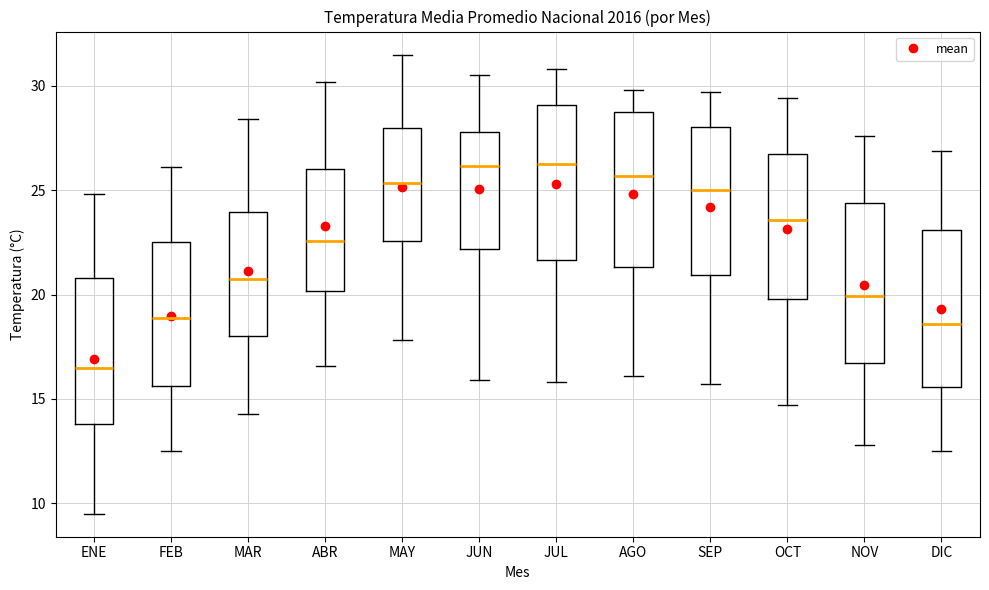

Where is the lower edge of the box for AGO on the y-axis? The values are not printed on the chart, so give them approximately, as read against the axis.

21.5